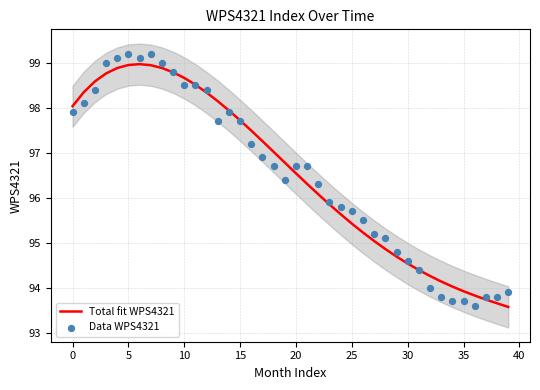

Which series has the largest total across all categories?

Total fit WPS4321